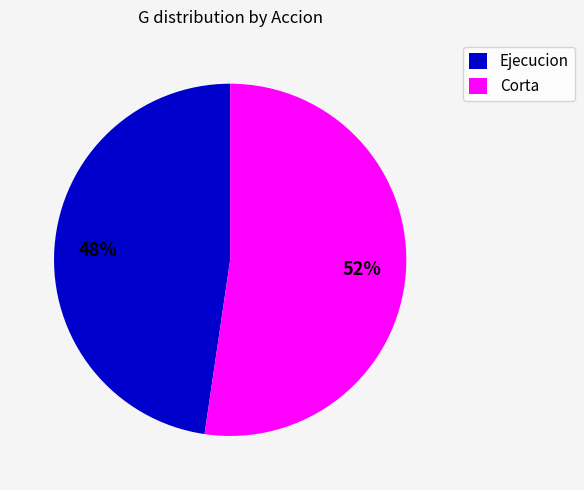

Count the number of slices in the pie.

2